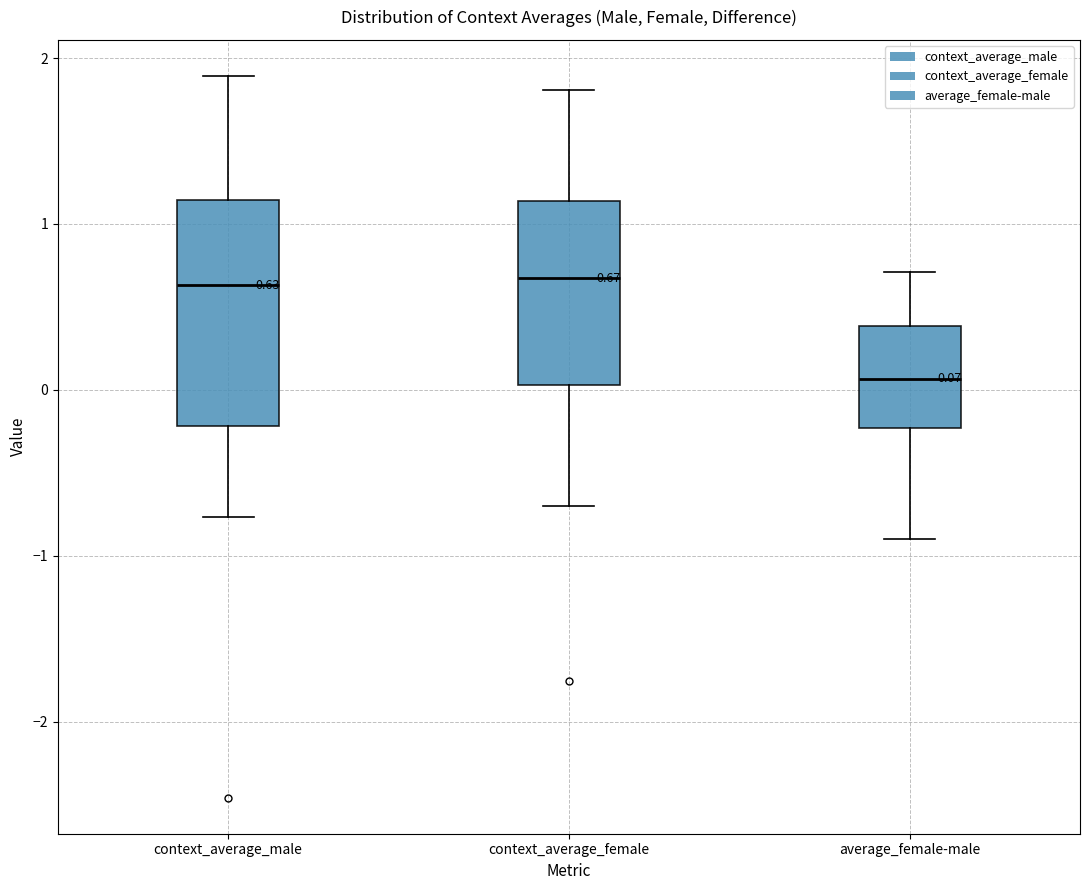

Which box's median line is the lowest?

average_female-male